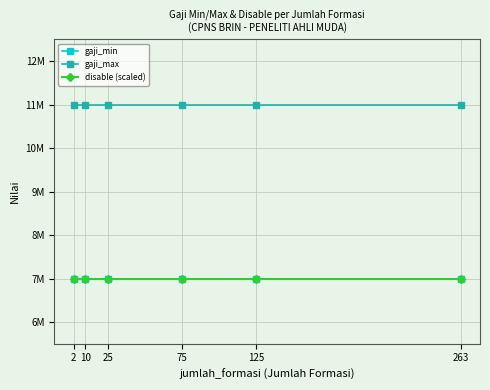

What is the difference between the highest and lowest values at 2?

4000000